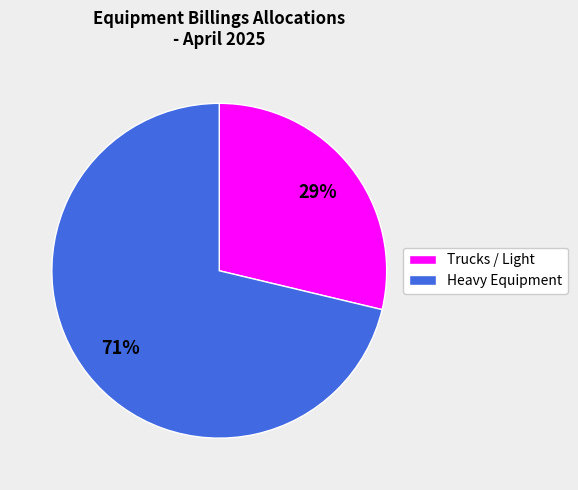

To the nearest percent, what is the average slice percentage?

50%